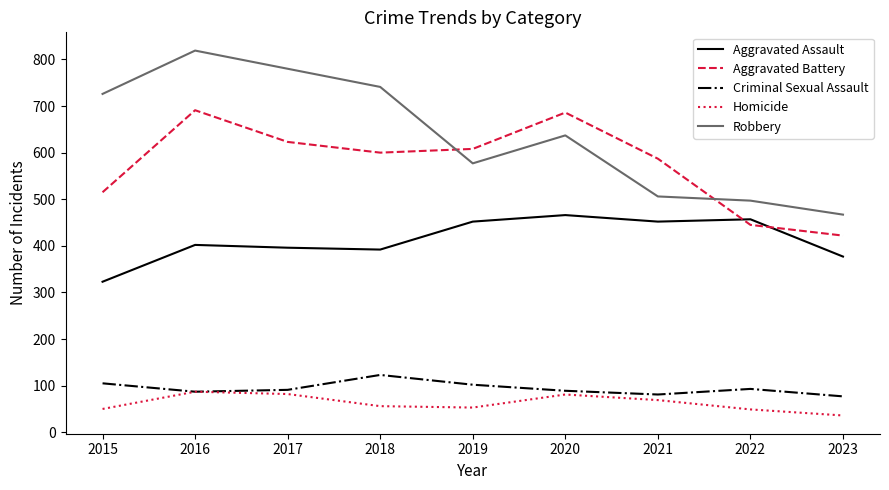

Is this an area chart (filled region under the line)?

No